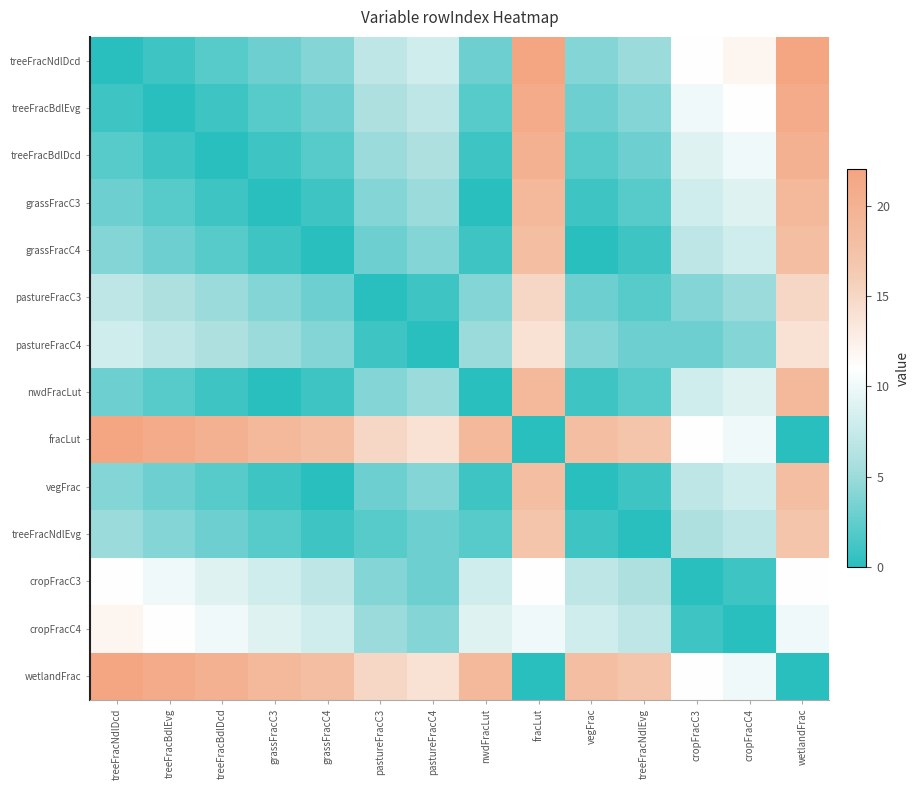

Reading left to right, transcribe all the data shown in this chart.

treeFracNdlDcd: treeFracNdlDcd=0	treeFracBdlEvg=1	treeFracBdlDcd=2	grassFracC3=3	grassFracC4=4	pastureFracC3=7	pastureFracC4=8	nwdFracLut=3	fracLut=22	vegFrac=4	treeFracNdlEvg=5	cropFracC3=11	cropFracC4=12	wetlandFrac=22
treeFracBdlEvg: treeFracNdlDcd=1	treeFracBdlEvg=0	treeFracBdlDcd=1	grassFracC3=2	grassFracC4=3	pastureFracC3=6	pastureFracC4=7	nwdFracLut=2	fracLut=21	vegFrac=3	treeFracNdlEvg=4	cropFracC3=10	cropFracC4=11	wetlandFrac=21
treeFracBdlDcd: treeFracNdlDcd=2	treeFracBdlEvg=1	treeFracBdlDcd=0	grassFracC3=1	grassFracC4=2	pastureFracC3=5	pastureFracC4=6	nwdFracLut=1	fracLut=20	vegFrac=2	treeFracNdlEvg=3	cropFracC3=9	cropFracC4=10	wetlandFrac=20
grassFracC3: treeFracNdlDcd=3	treeFracBdlEvg=2	treeFracBdlDcd=1	grassFracC3=0	grassFracC4=1	pastureFracC3=4	pastureFracC4=5	nwdFracLut=0	fracLut=19	vegFrac=1	treeFracNdlEvg=2	cropFracC3=8	cropFracC4=9	wetlandFrac=19
grassFracC4: treeFracNdlDcd=4	treeFracBdlEvg=3	treeFracBdlDcd=2	grassFracC3=1	grassFracC4=0	pastureFracC3=3	pastureFracC4=4	nwdFracLut=1	fracLut=18	vegFrac=0	treeFracNdlEvg=1	cropFracC3=7	cropFracC4=8	wetlandFrac=18
pastureFracC3: treeFracNdlDcd=7	treeFracBdlEvg=6	treeFracBdlDcd=5	grassFracC3=4	grassFracC4=3	pastureFracC3=0	pastureFracC4=1	nwdFracLut=4	fracLut=15	vegFrac=3	treeFracNdlEvg=2	cropFracC3=4	cropFracC4=5	wetlandFrac=15
pastureFracC4: treeFracNdlDcd=8	treeFracBdlEvg=7	treeFracBdlDcd=6	grassFracC3=5	grassFracC4=4	pastureFracC3=1	pastureFracC4=0	nwdFracLut=5	fracLut=14	vegFrac=4	treeFracNdlEvg=3	cropFracC3=3	cropFracC4=4	wetlandFrac=14
nwdFracLut: treeFracNdlDcd=3	treeFracBdlEvg=2	treeFracBdlDcd=1	grassFracC3=0	grassFracC4=1	pastureFracC3=4	pastureFracC4=5	nwdFracLut=0	fracLut=19	vegFrac=1	treeFracNdlEvg=2	cropFracC3=8	cropFracC4=9	wetlandFrac=19
fracLut: treeFracNdlDcd=22	treeFracBdlEvg=21	treeFracBdlDcd=20	grassFracC3=19	grassFracC4=18	pastureFracC3=15	pastureFracC4=14	nwdFracLut=19	fracLut=0	vegFrac=18	treeFracNdlEvg=17	cropFracC3=11	cropFracC4=10	wetlandFrac=0
vegFrac: treeFracNdlDcd=4	treeFracBdlEvg=3	treeFracBdlDcd=2	grassFracC3=1	grassFracC4=0	pastureFracC3=3	pastureFracC4=4	nwdFracLut=1	fracLut=18	vegFrac=0	treeFracNdlEvg=1	cropFracC3=7	cropFracC4=8	wetlandFrac=18
treeFracNdlEvg: treeFracNdlDcd=5	treeFracBdlEvg=4	treeFracBdlDcd=3	grassFracC3=2	grassFracC4=1	pastureFracC3=2	pastureFracC4=3	nwdFracLut=2	fracLut=17	vegFrac=1	treeFracNdlEvg=0	cropFracC3=6	cropFracC4=7	wetlandFrac=17
cropFracC3: treeFracNdlDcd=11	treeFracBdlEvg=10	treeFracBdlDcd=9	grassFracC3=8	grassFracC4=7	pastureFracC3=4	pastureFracC4=3	nwdFracLut=8	fracLut=11	vegFrac=7	treeFracNdlEvg=6	cropFracC3=0	cropFracC4=1	wetlandFrac=11
cropFracC4: treeFracNdlDcd=12	treeFracBdlEvg=11	treeFracBdlDcd=10	grassFracC3=9	grassFracC4=8	pastureFracC3=5	pastureFracC4=4	nwdFracLut=9	fracLut=10	vegFrac=8	treeFracNdlEvg=7	cropFracC3=1	cropFracC4=0	wetlandFrac=10
wetlandFrac: treeFracNdlDcd=22	treeFracBdlEvg=21	treeFracBdlDcd=20	grassFracC3=19	grassFracC4=18	pastureFracC3=15	pastureFracC4=14	nwdFracLut=19	fracLut=0	vegFrac=18	treeFracNdlEvg=17	cropFracC3=11	cropFracC4=10	wetlandFrac=0